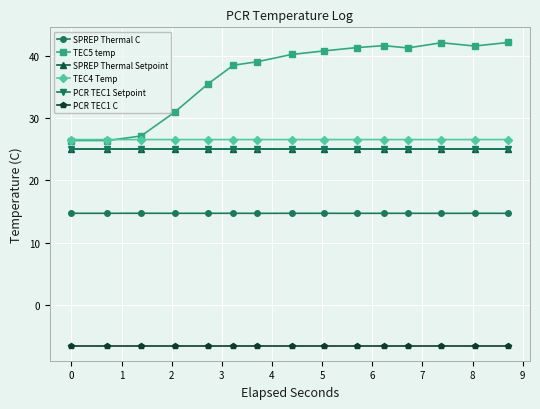

Does the chart have visible grid lines?

Yes